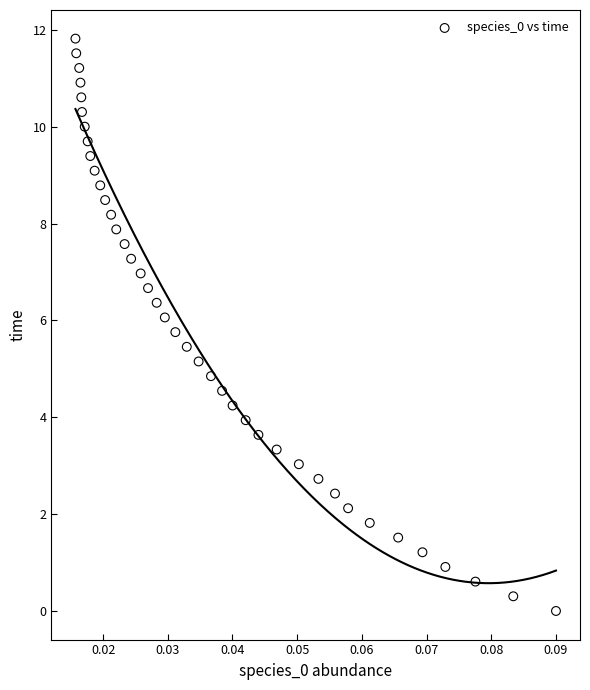

What is the range of Y values (max minus min)?

11.8